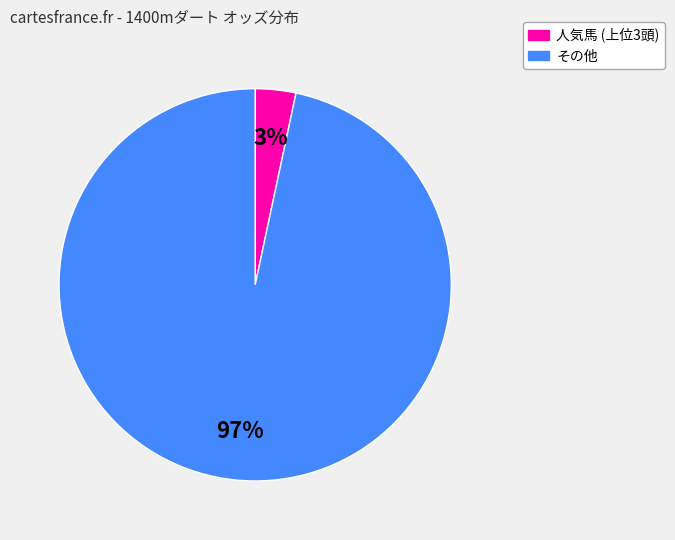

Is there a majority slice in this chart?

Yes